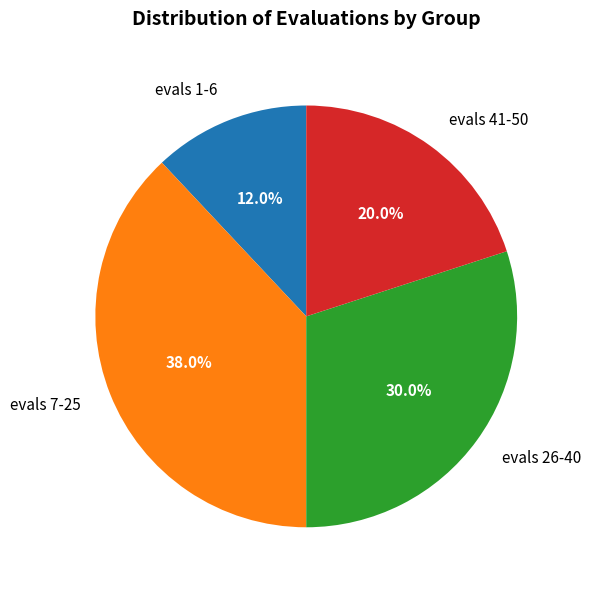

Do evals 41-50 and evals 7-25 together represent more than half of the pie?

Yes